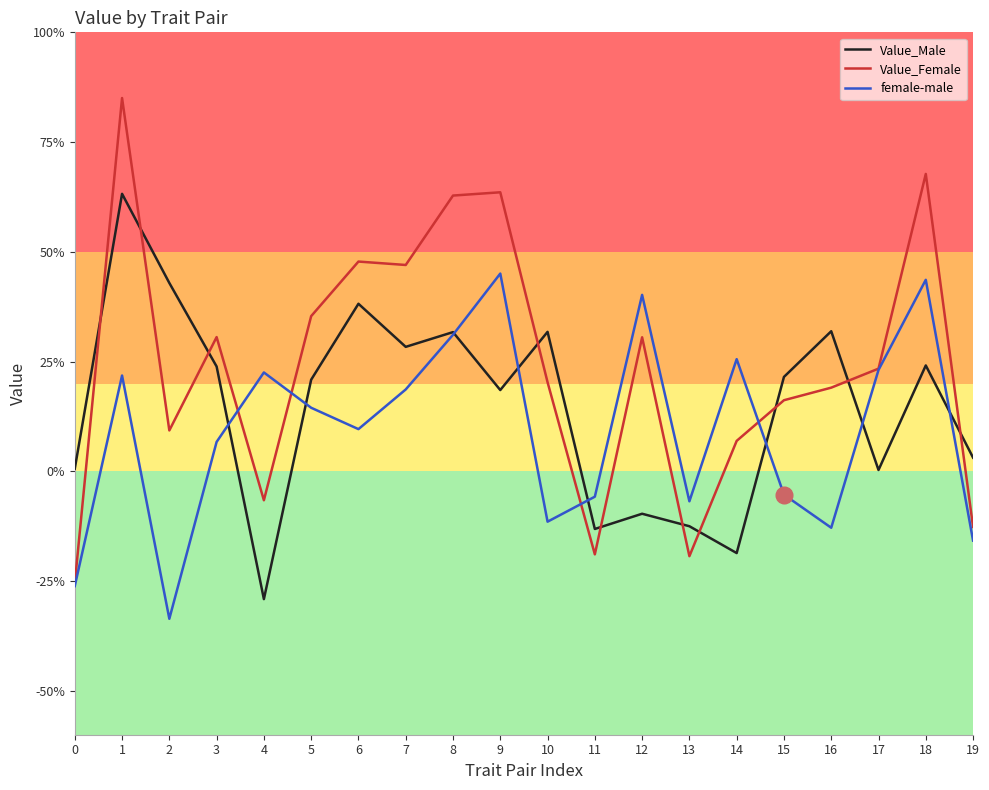

What are all the series names shown in the legend?

Value_Male, Value_Female, female-male